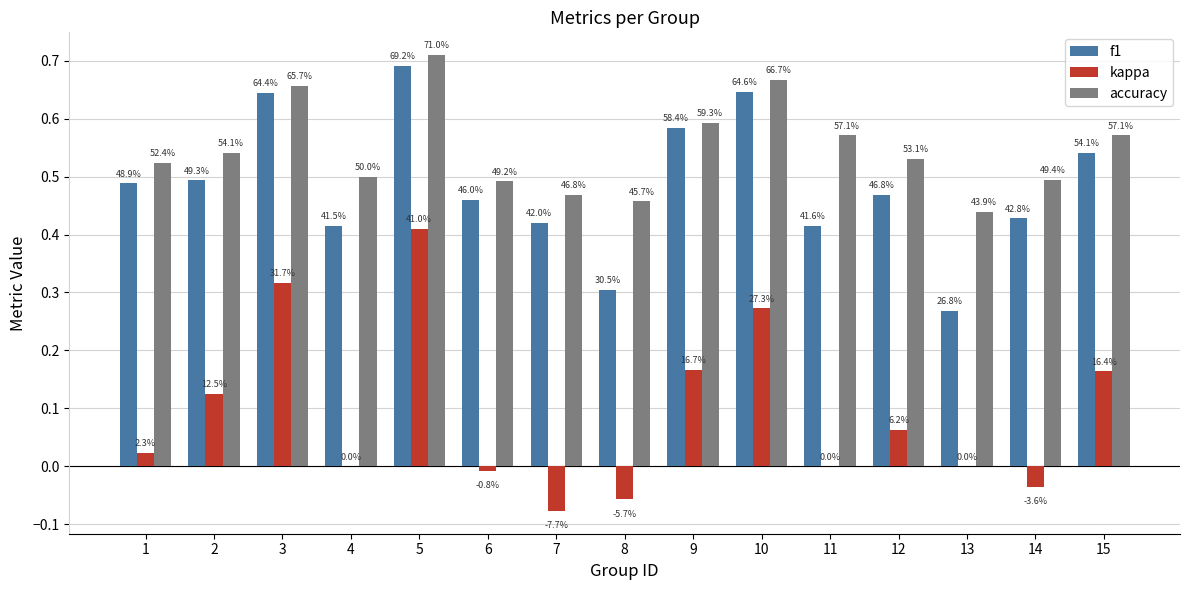

The f1 series shows 0.4 at 14. True or false?

True